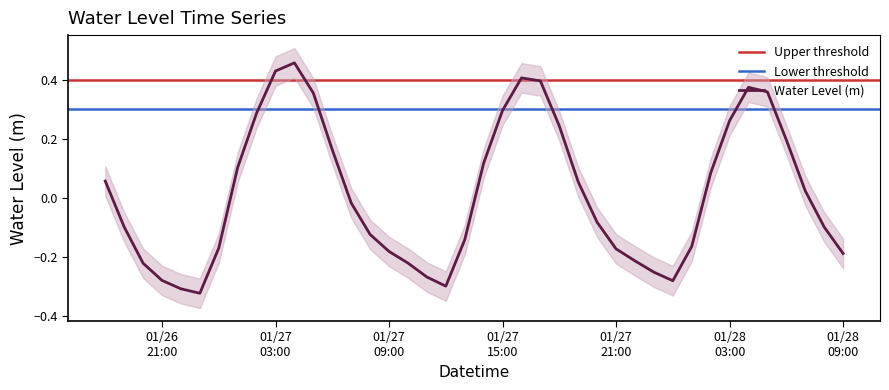

Reading left to right, list all the values displayed in this chart.

0.1	-0.1	-0.2	-0.3	-0.3	-0.3	-0.2	0.1	0.3	0.4	0.5	0.4	0.2	-0.0	-0.1	-0.2	-0.2	-0.3	-0.3	-0.1	0.1	0.3	0.4	0.4	0.2	0.1	-0.1	-0.2	-0.2	-0.3	-0.3	-0.2	0.1	0.3	0.4	0.4	0.2	0.0	-0.1	-0.2